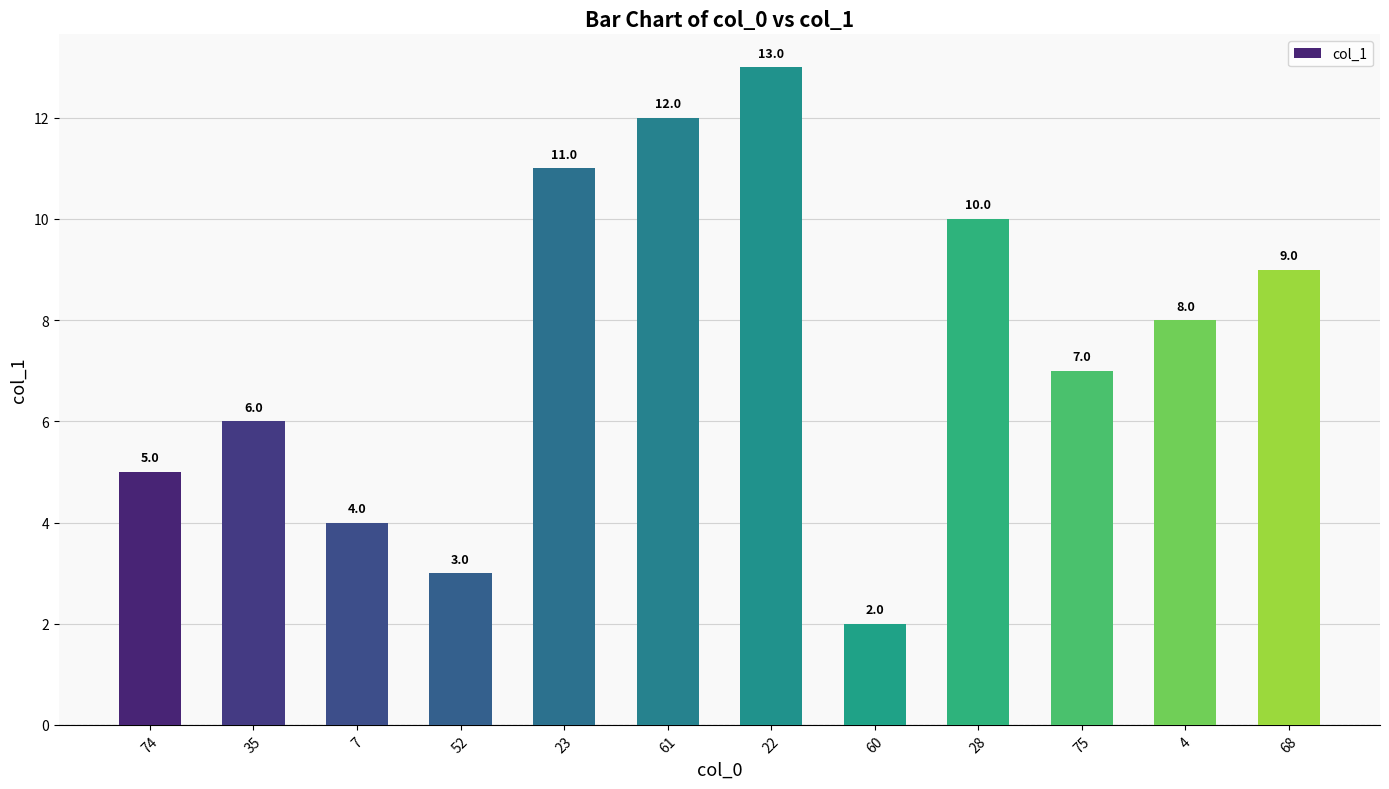

Is it true that the value at 28 is 10?

True